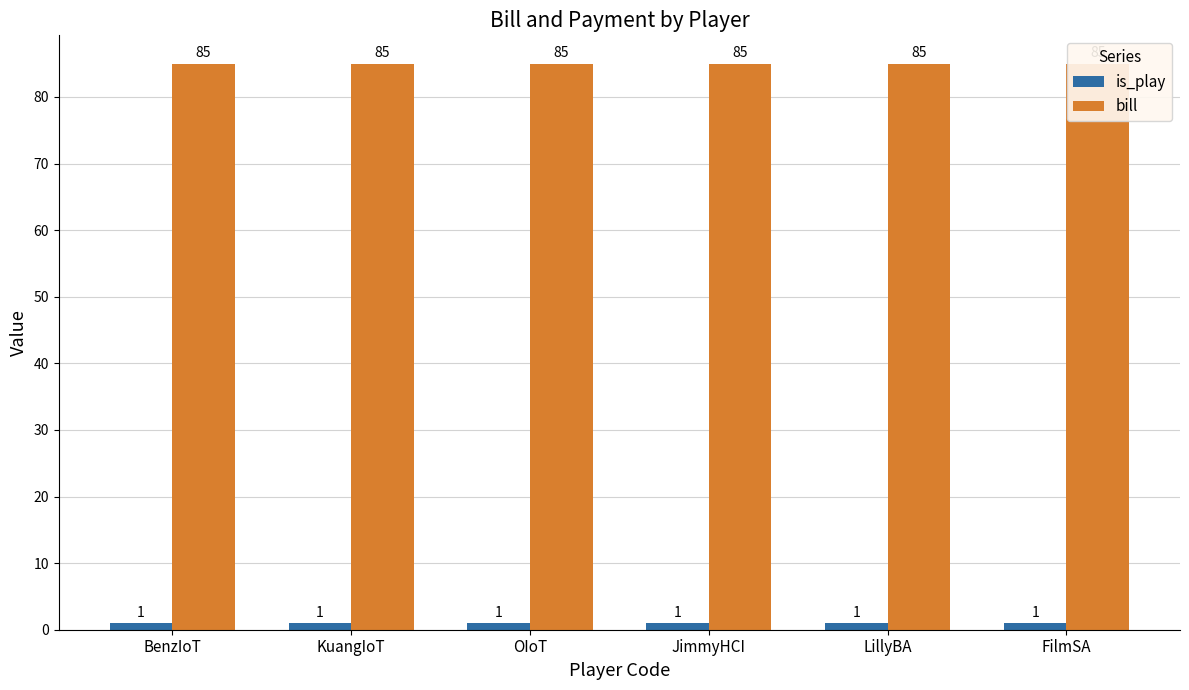

Which series has the largest range (max minus min)?

is_play